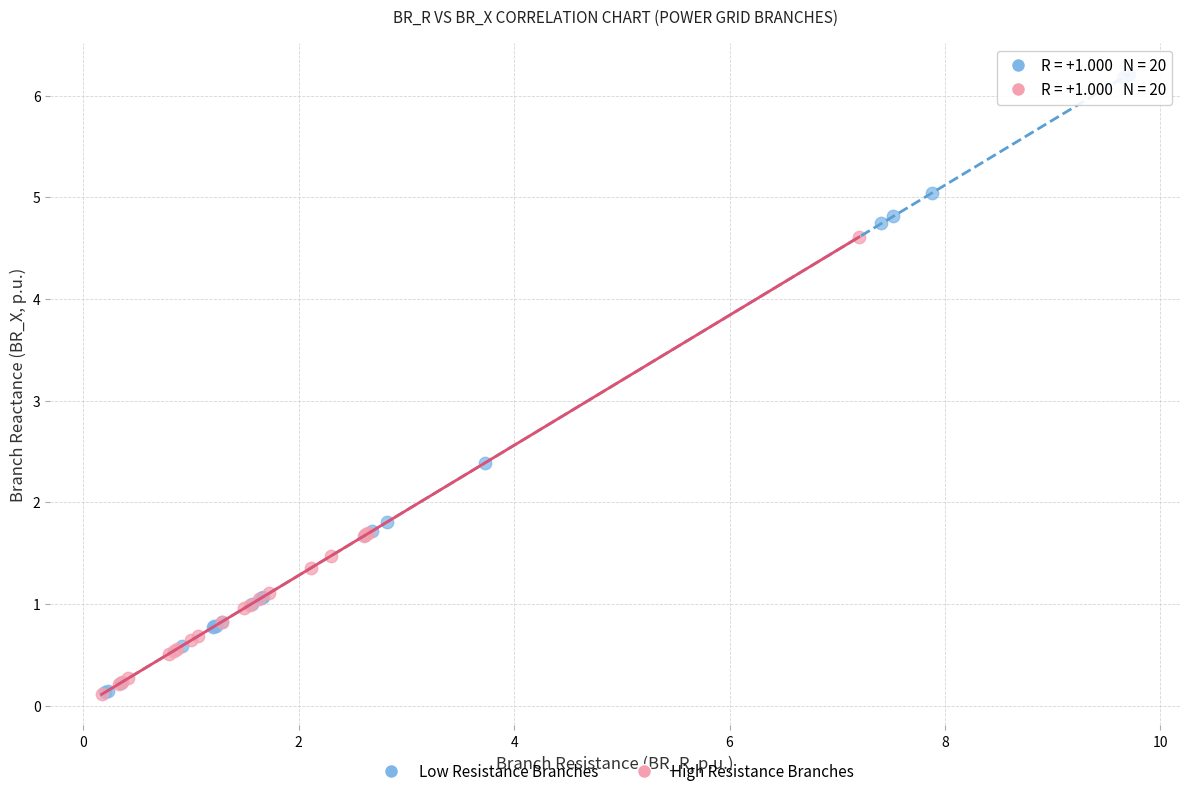

Which series reaches the maximum Y coordinate?

Low Resistance Branches